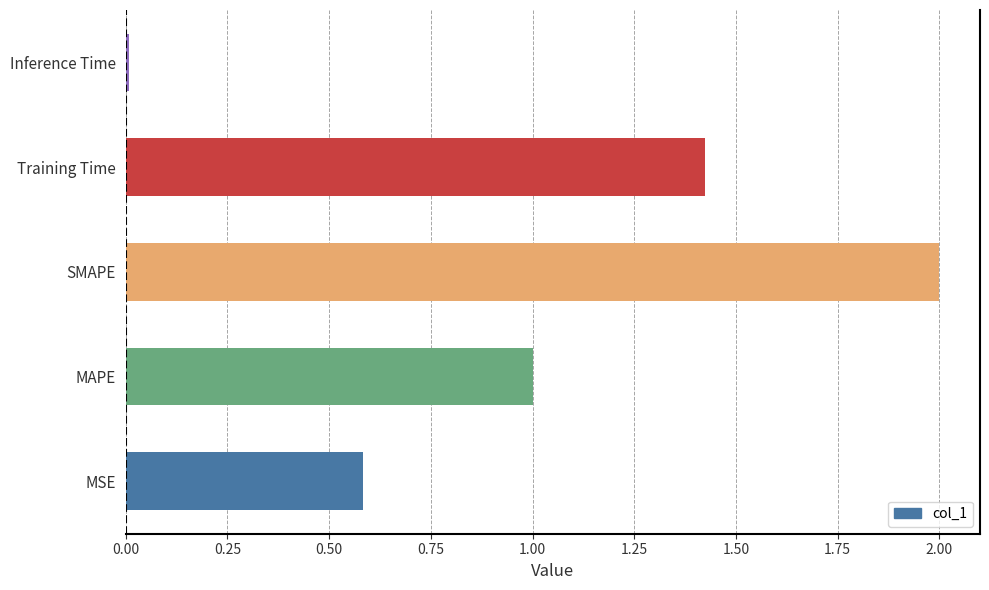

At which category does the chart reach its peak across all series?

SMAPE